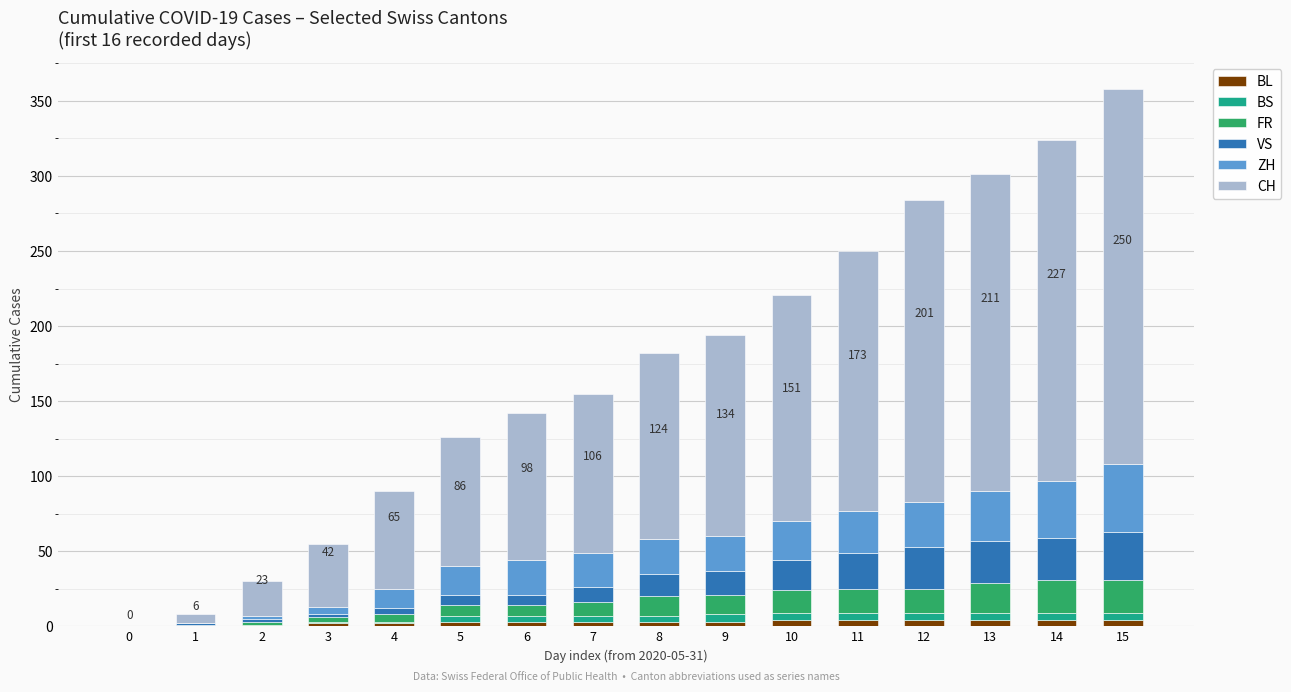

Where is FR nearest to the value 11?

7